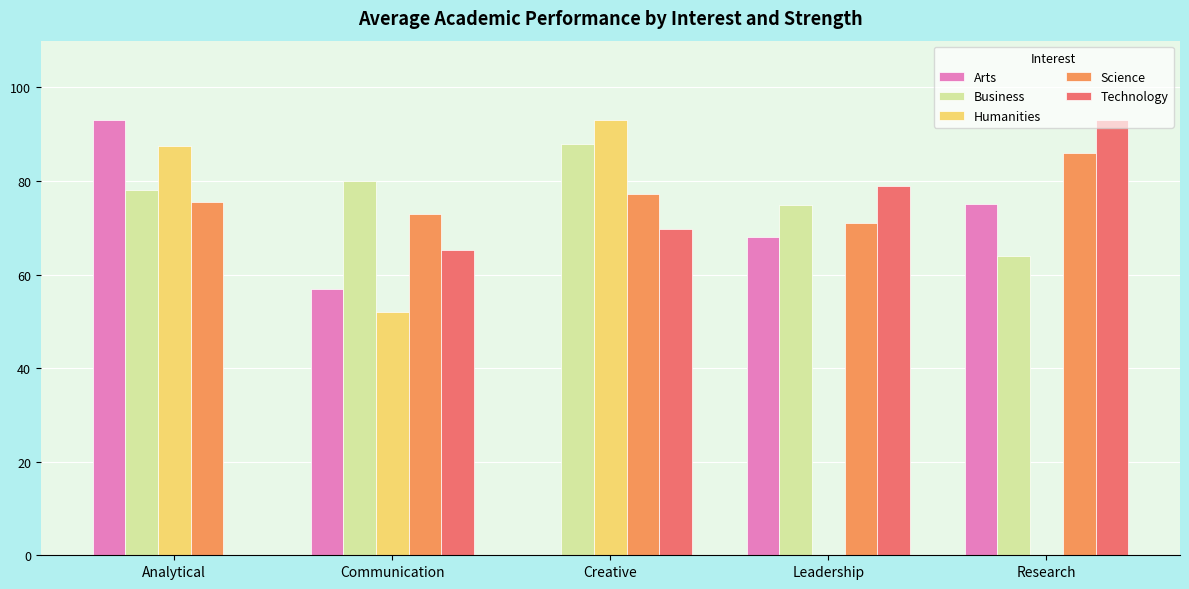

Count the number of data series in this chart.

5